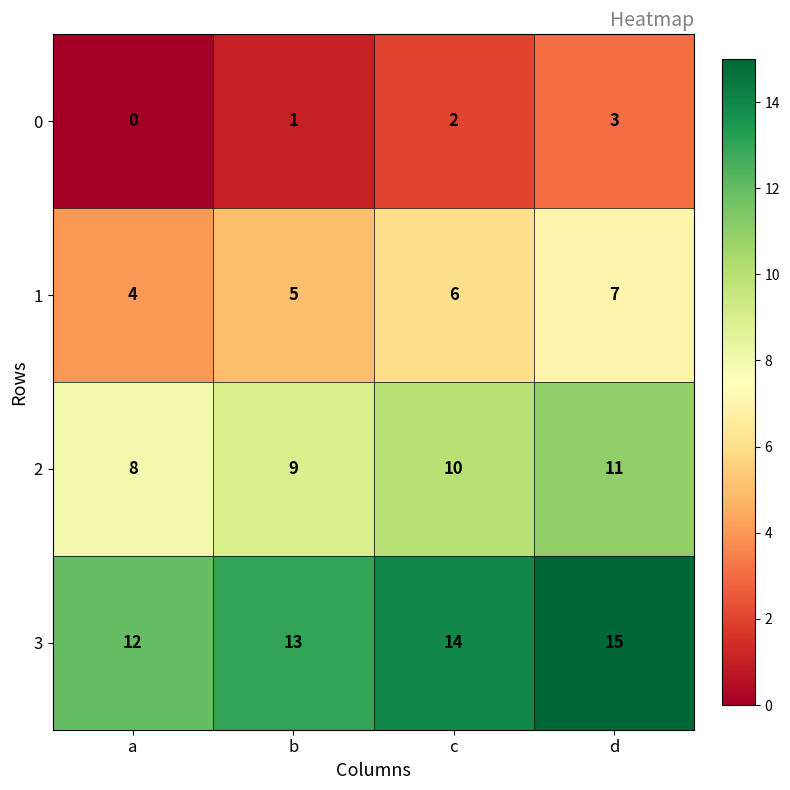

Is it true that 3 equals 13 at b?

True